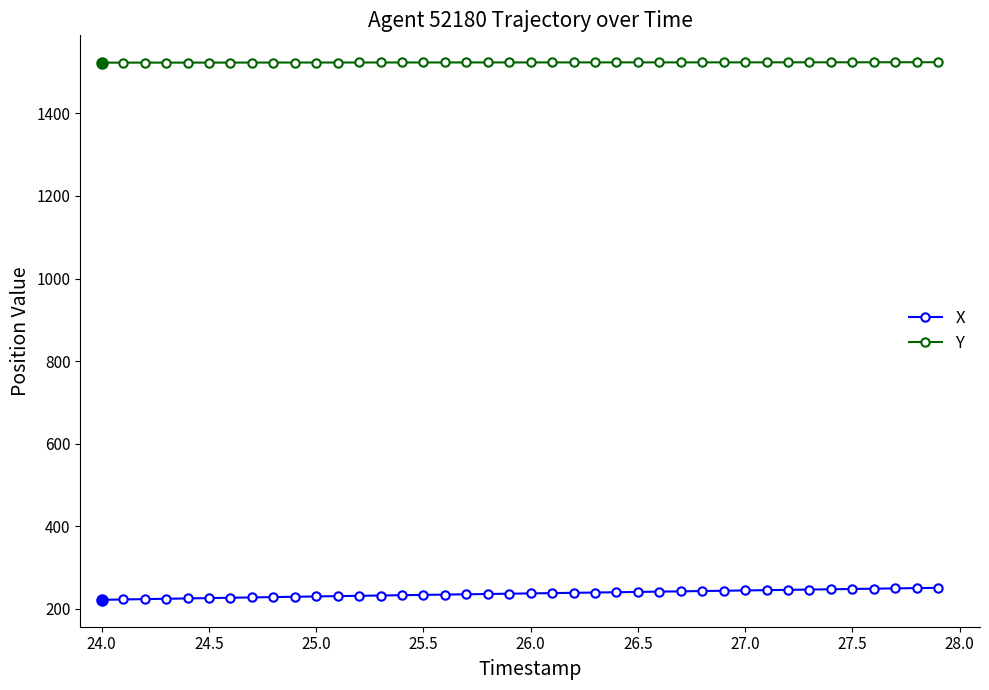

True or false: X and Y cross at least once.

False